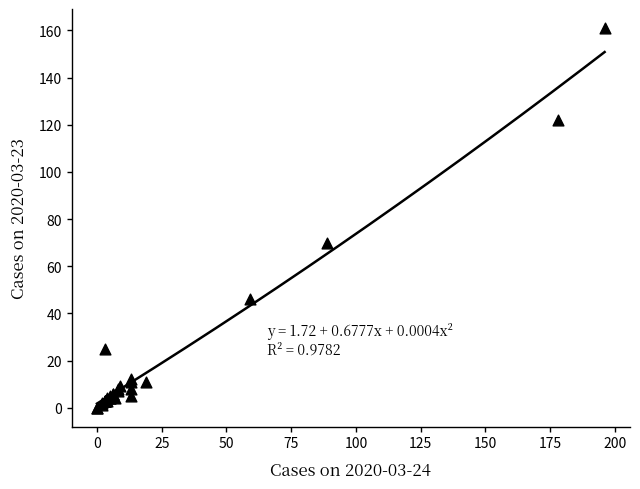

What Y value in the scatter plot is closest to 80?

70